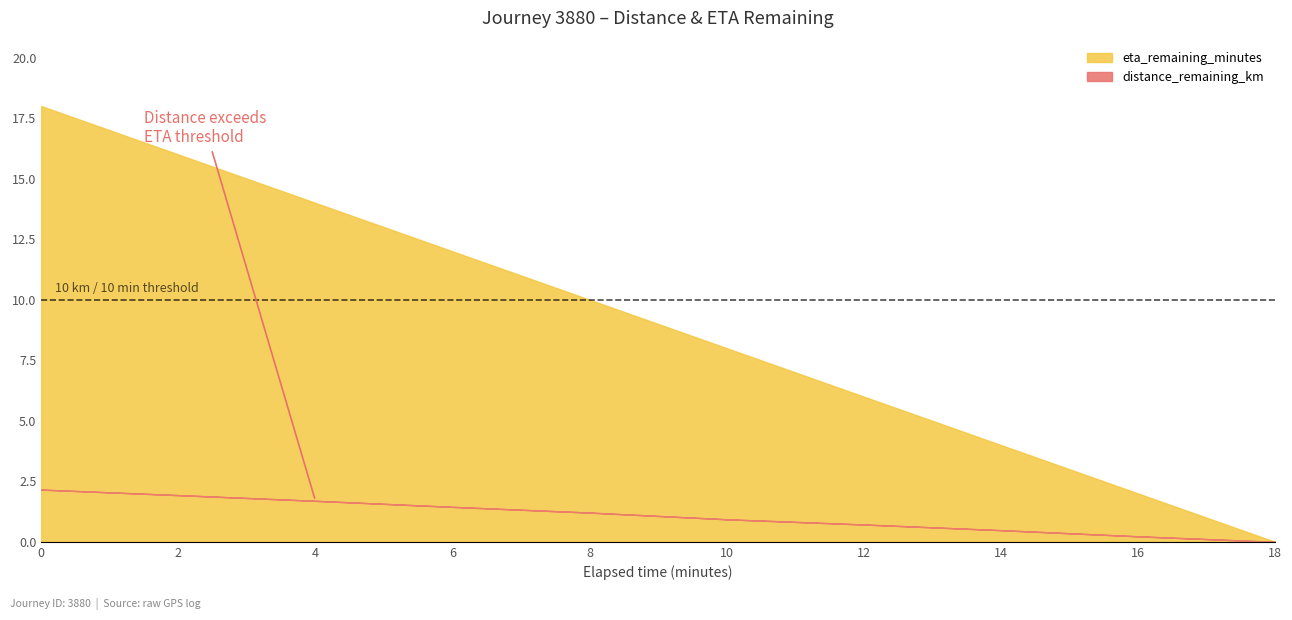

At which label is eta_remaining_minutes closest to 9?

8.0